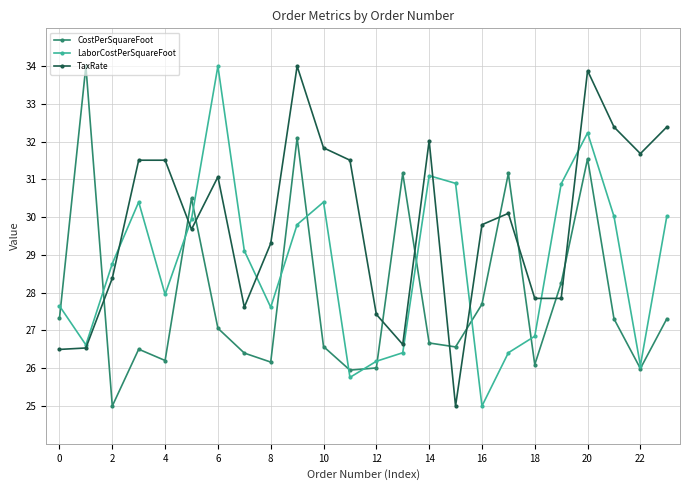

True or false: CostPerSquareFoot and TaxRate intersect in this chart.

True